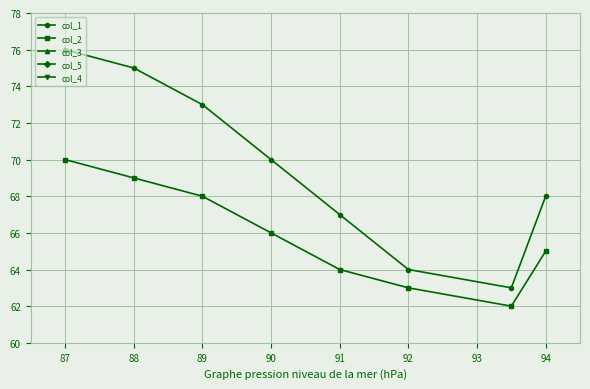

How many data points does each series have?

8